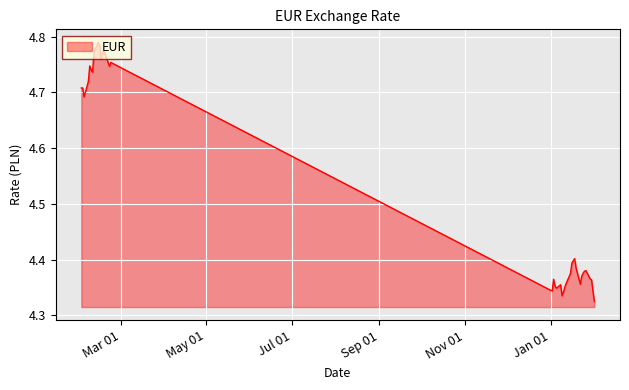

What is the difference between the maximum and minimum values?

0.5